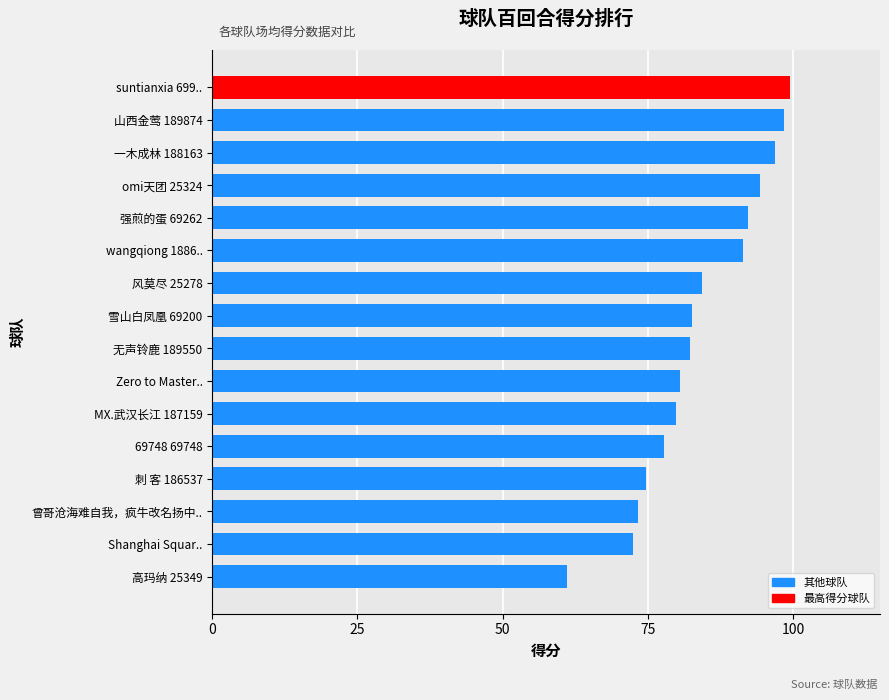

How many series are shown in this chart?

1